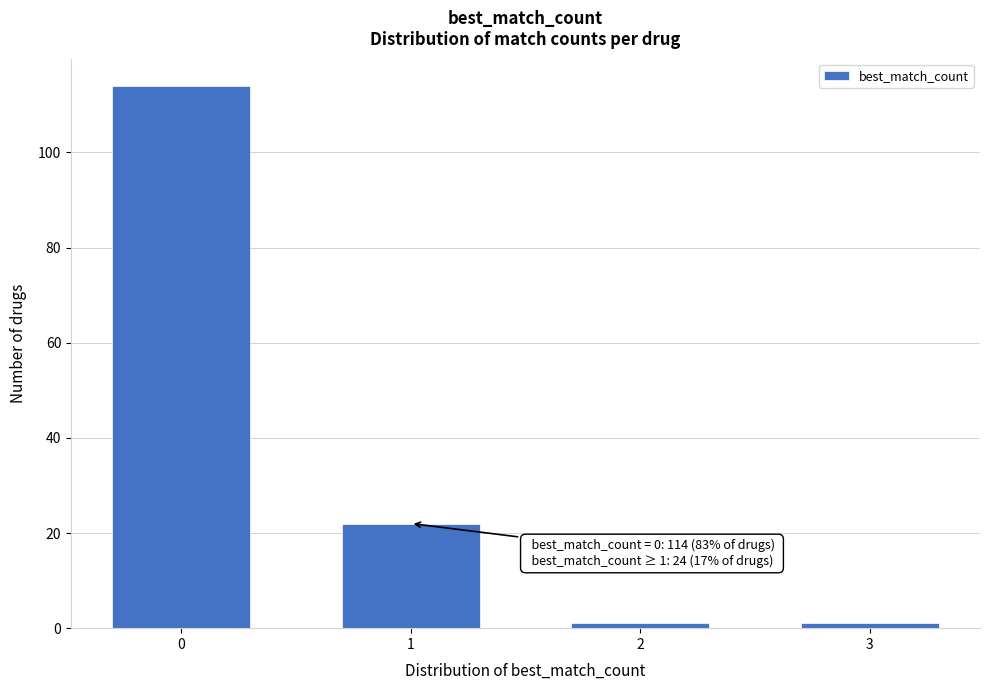

Reading right to left, extract all data points from this chart.

1	1	22	114